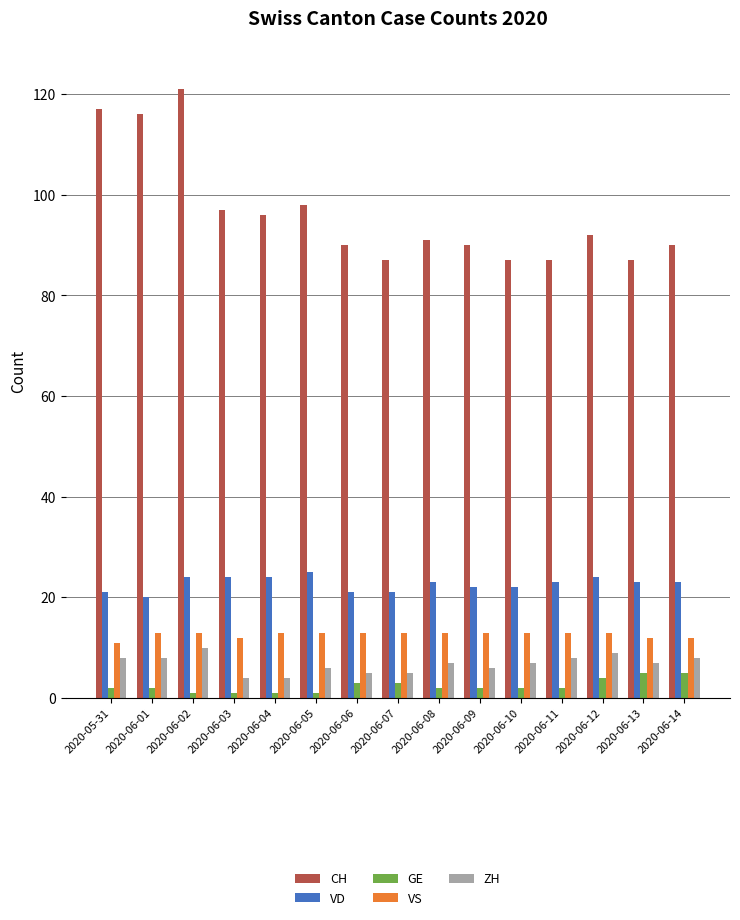

Reading left to right, transcribe all the data shown in this chart.

CH: 117	116	121	97	96	98	90	87	91	90	87	87	92	87	90
VD: 21	20	24	24	24	25	21	21	23	22	22	23	24	23	23
GE: 2	2	1	1	1	1	3	3	2	2	2	2	4	5	5
VS: 11	13	13	12	13	13	13	13	13	13	13	13	13	12	12
ZH: 8	8	10	4	4	6	5	5	7	6	7	8	9	7	8